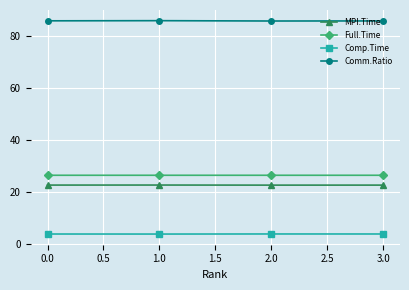

Count the number of categories in the chart.

4